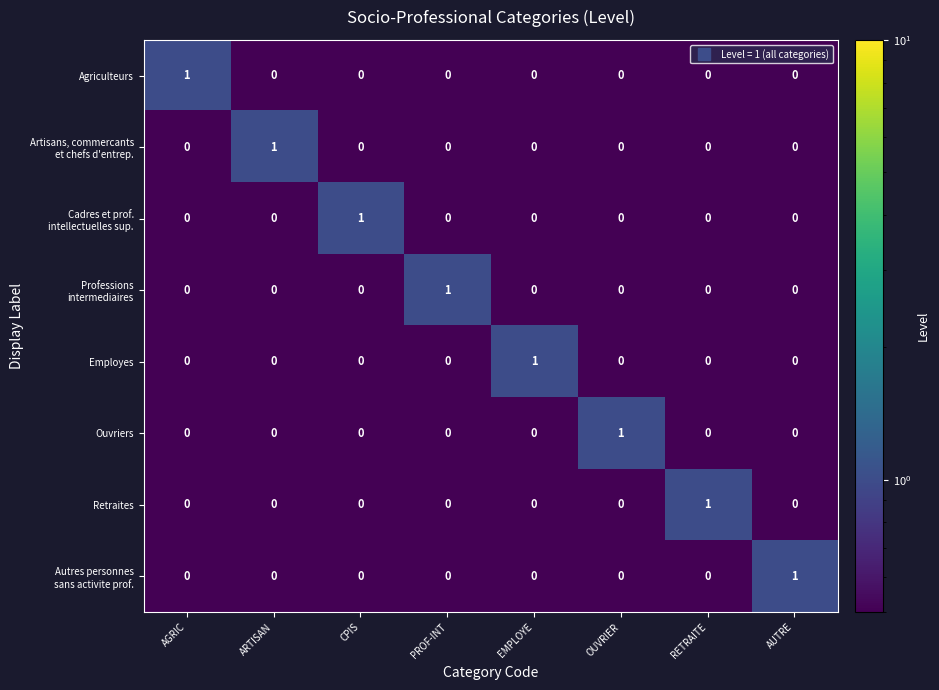

At how many categories does at least one series exceed 0?

8